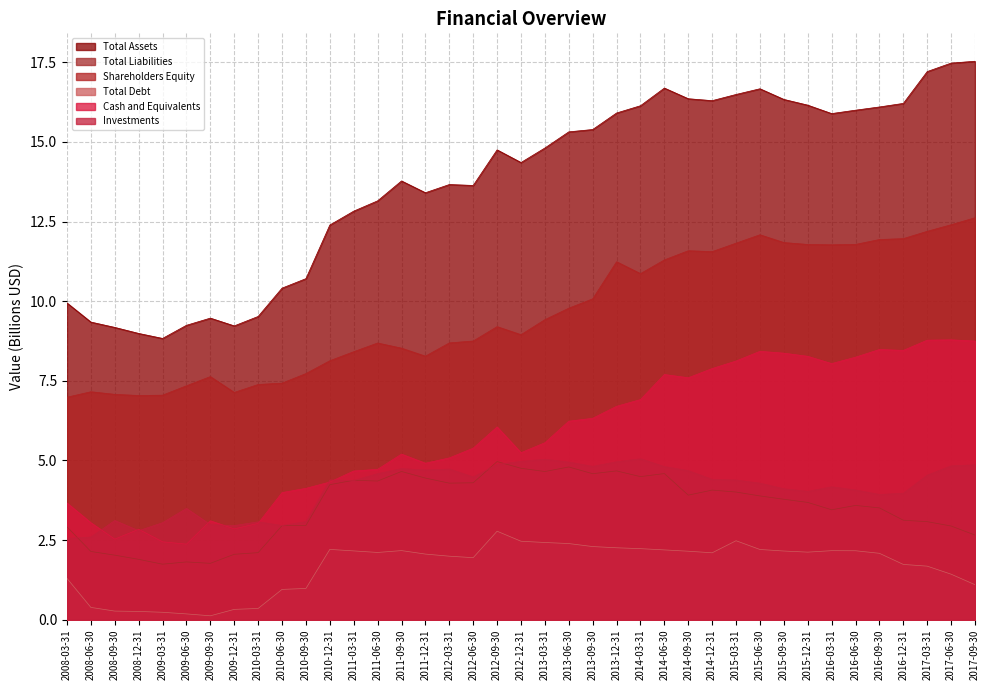

How many interior local valleys does the Total Debt series have?

5